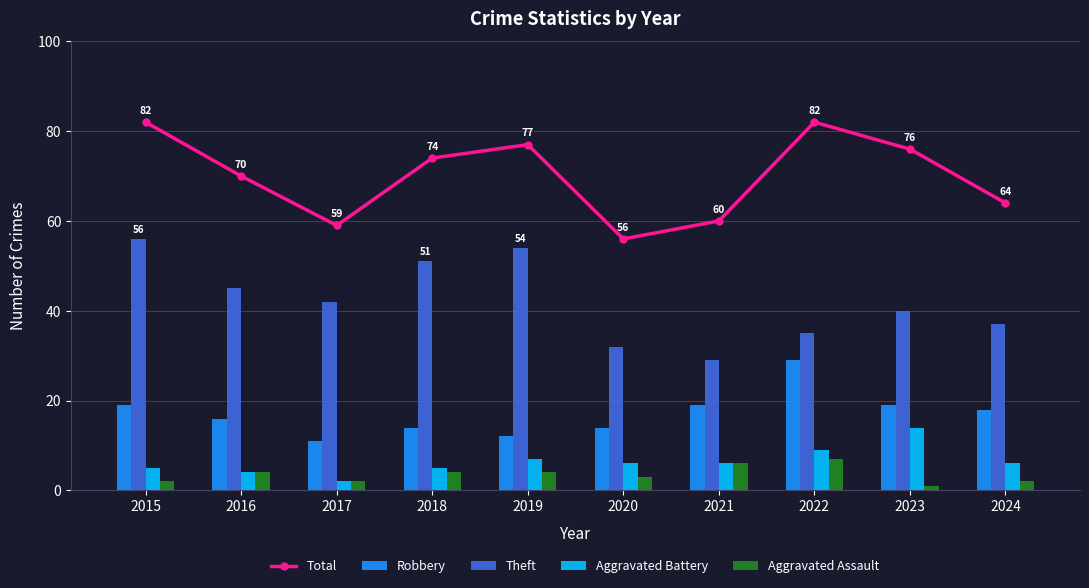

At which label does Aggravated Assault first exceed 4?

2021